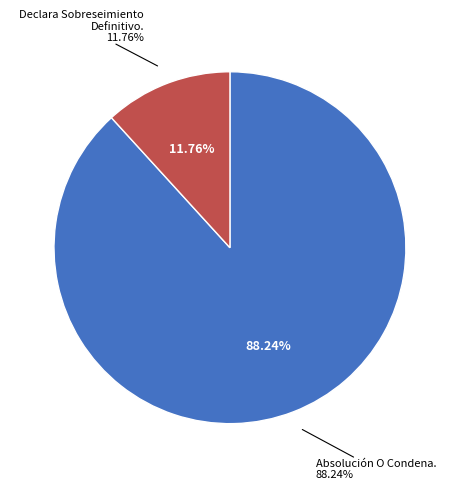

Is it true that Declara Sobreseimiento Definitivo. is 1% of the pie?

False